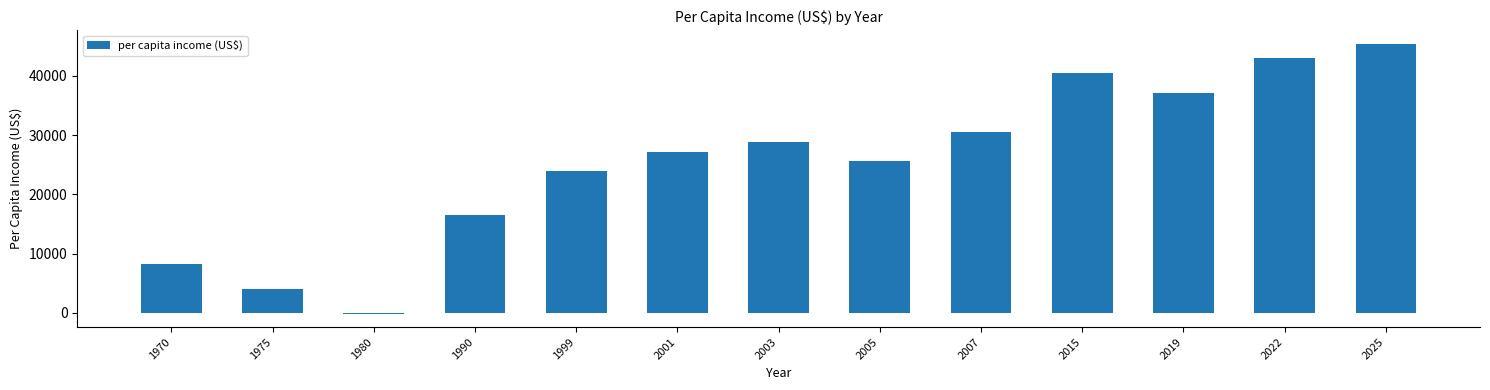

Reading left to right, transcribe all the data shown in this chart.

1970=8150.1	1975=4007.8	1980=-134.6	1990=16434.7	1999=23890.9	2001=27204.8	2003=28861.7	2005=25547.9	2007=30518.6	2015=40460.2	2019=37146.4	2022=42945.6	2025=45431.0